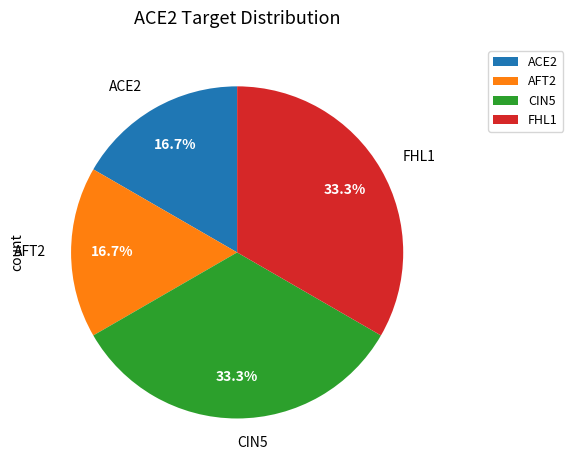

To the nearest percent, what is the average slice percentage?

25%